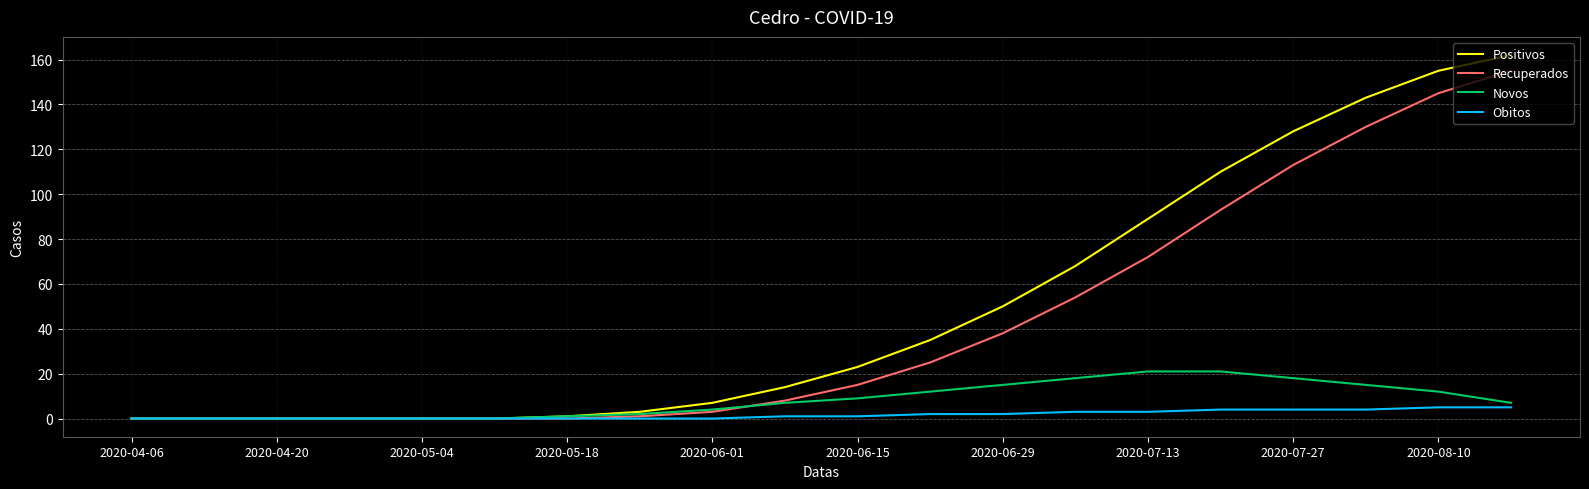

Which series has the widest spread of values?

Positivos